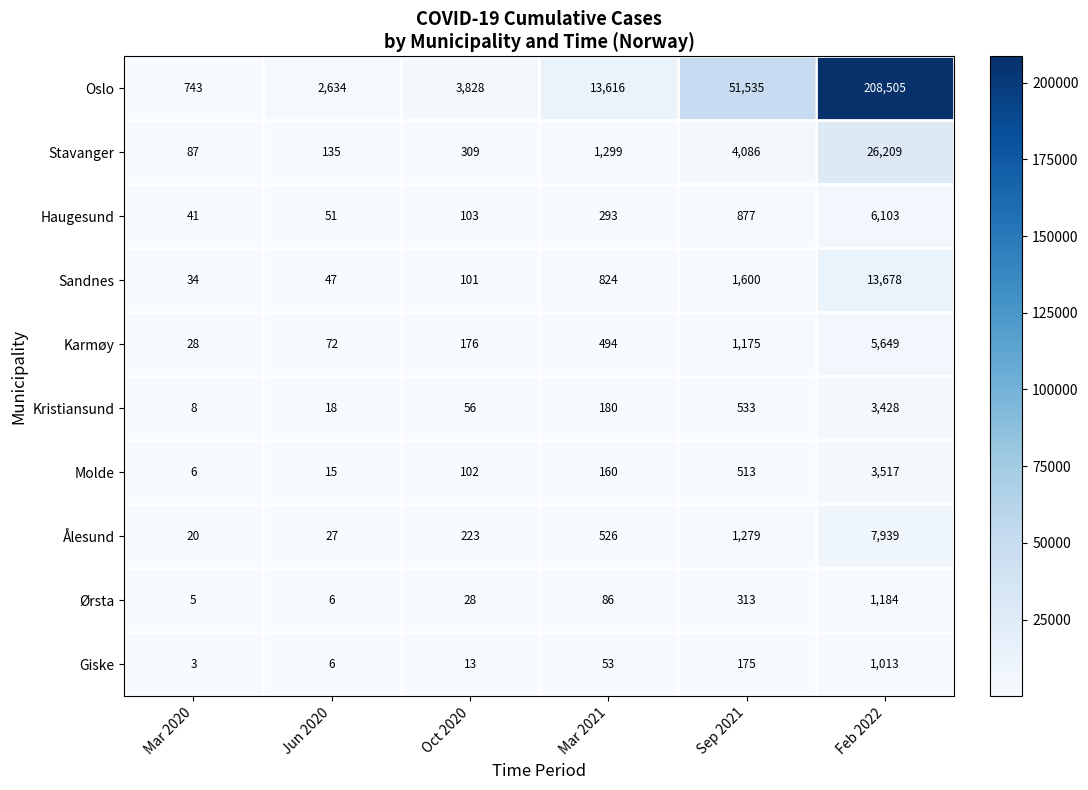

The value of Ålesund at Oct 2020 is 132. True or false?

False